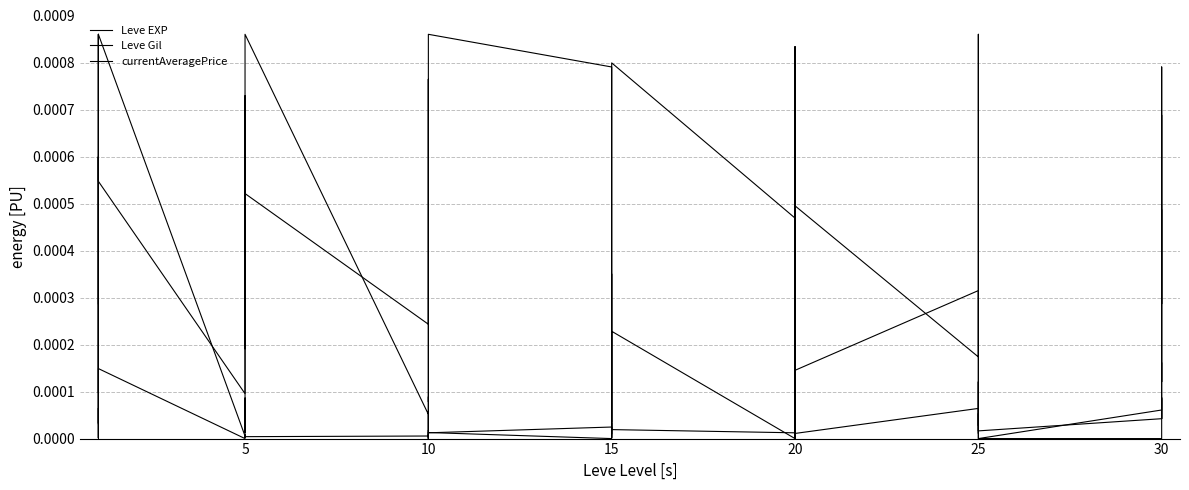

What is the label of the 21st point from the right?

15